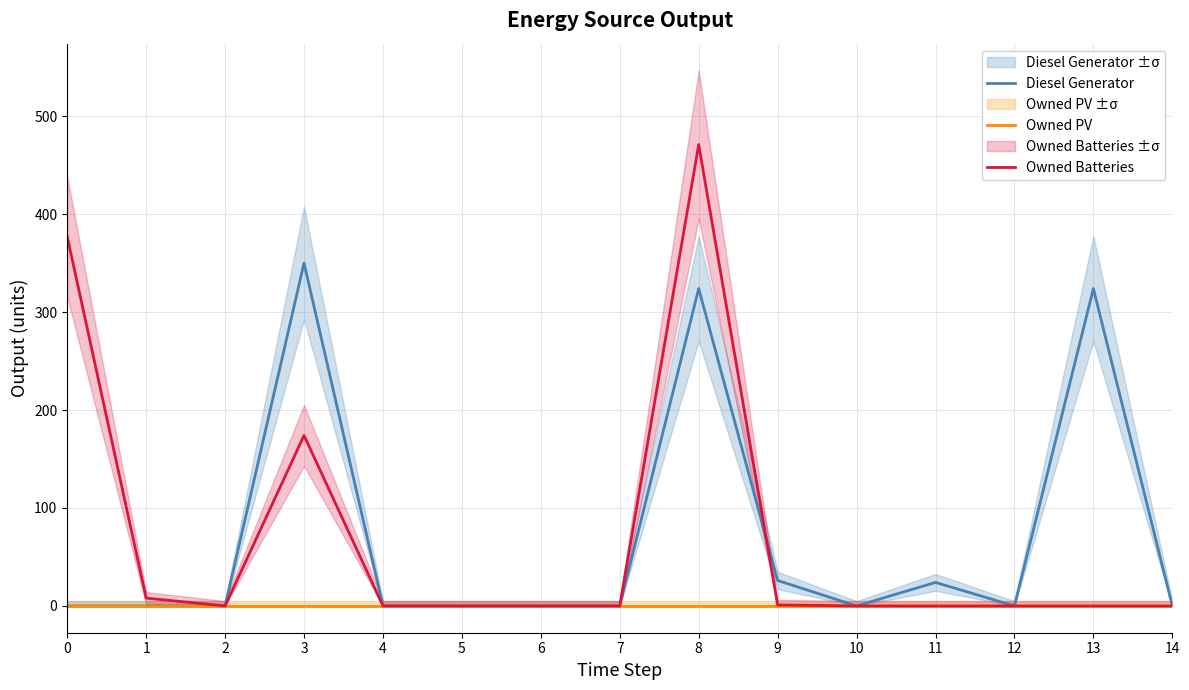

True or false: Owned PV has more than 2 interior local peaks.

False